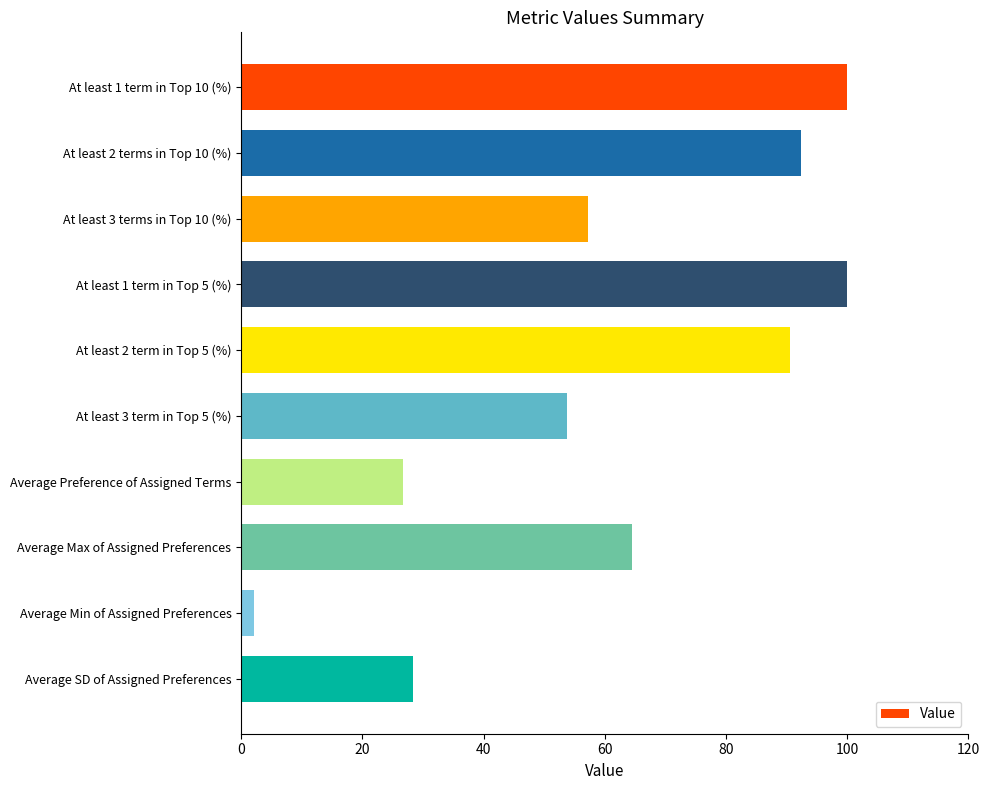

Approximately how many times larger is the value at Average Max of Assigned Preferences compared to At least 1 term in Top 10 (%)?

0.6